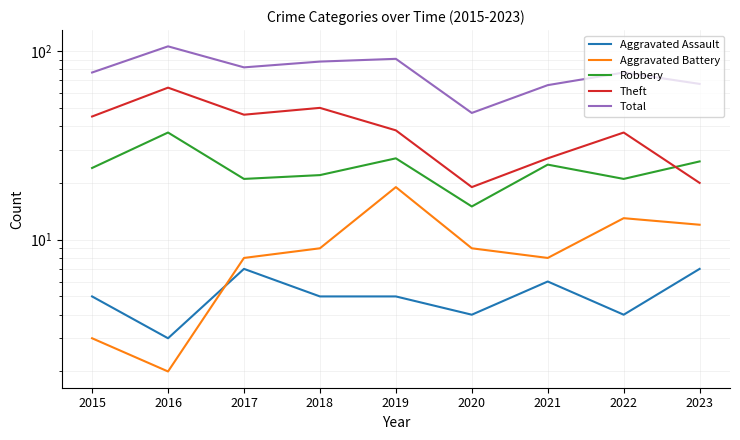

True or false: Total and Theft cross at least once.

False